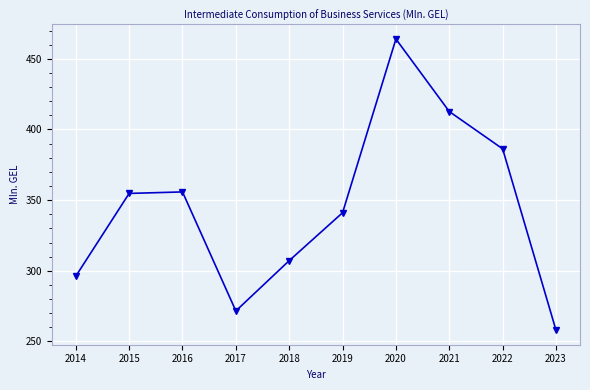

What is the smallest value displayed?

258.0